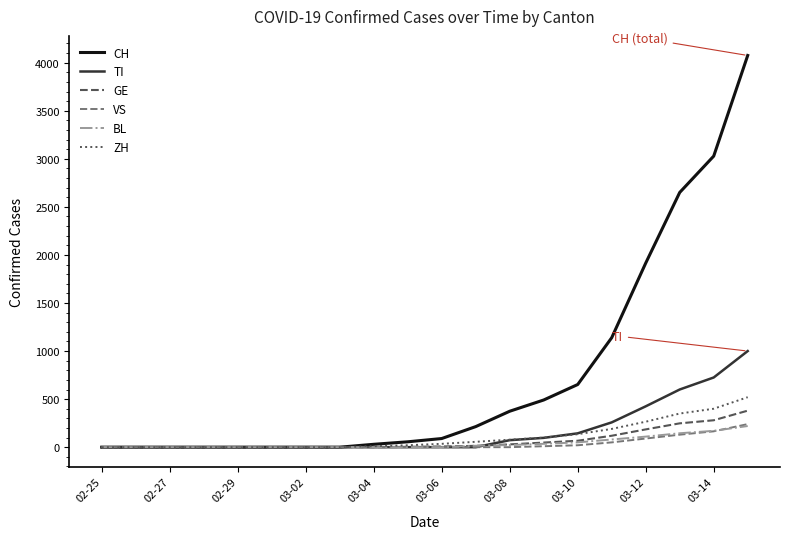

Which series has the largest range (max minus min)?

CH